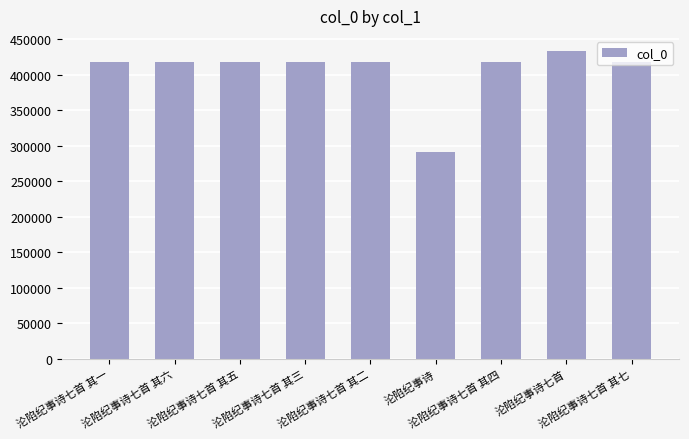

What is the smallest value displayed?

291822